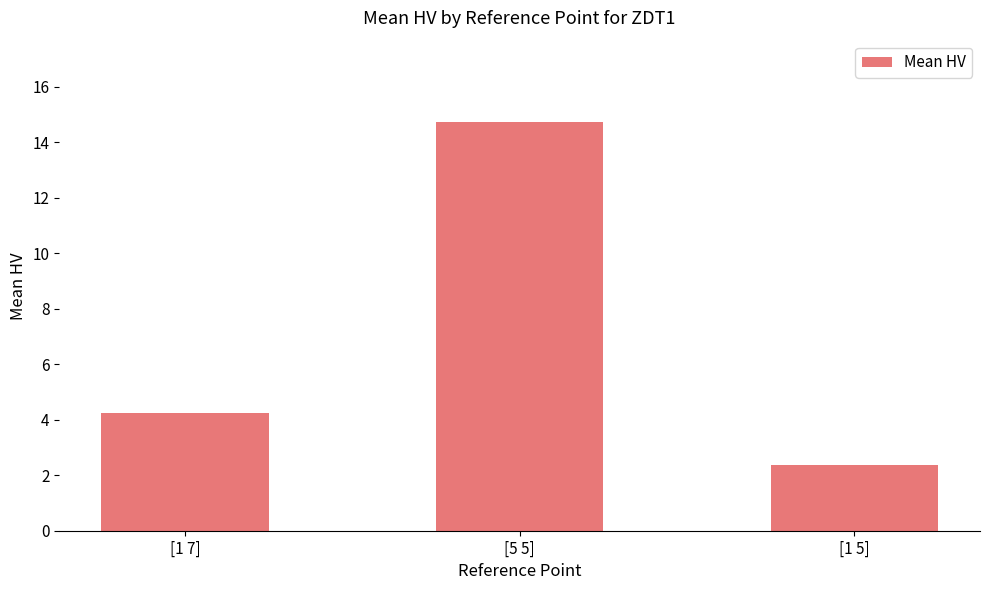

What is the average value?

7.1